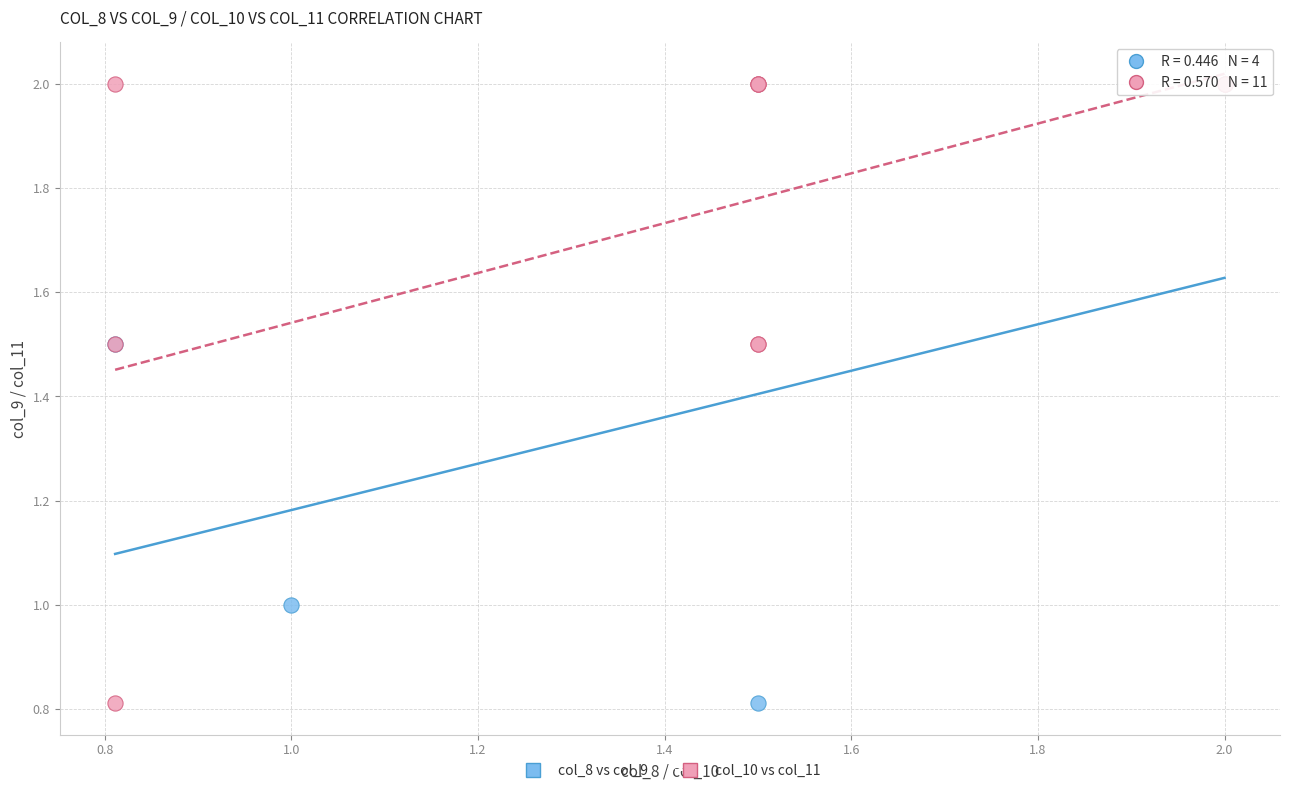

What are all the series names shown in the legend?

col_8 vs col_9, col_10 vs col_11